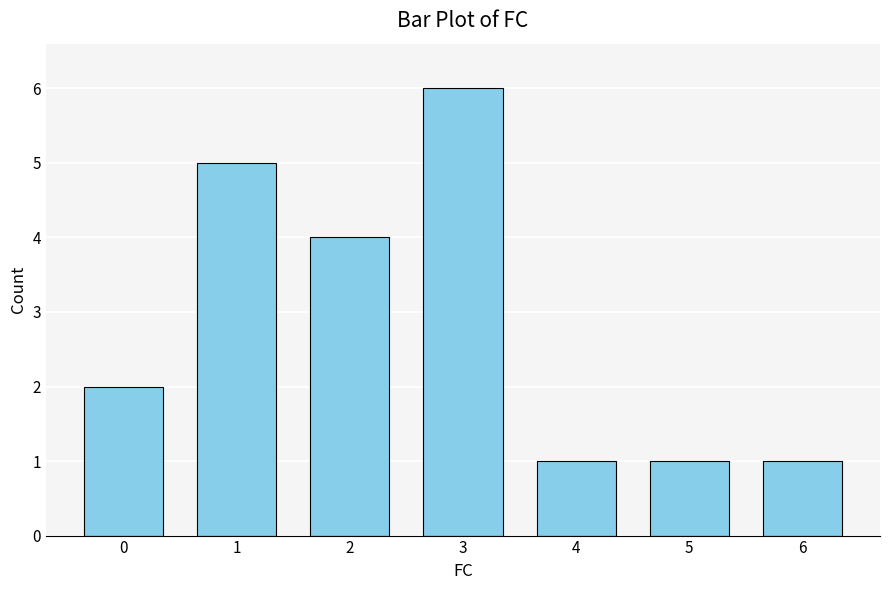

What is the difference between the maximum and second lowest values?

5